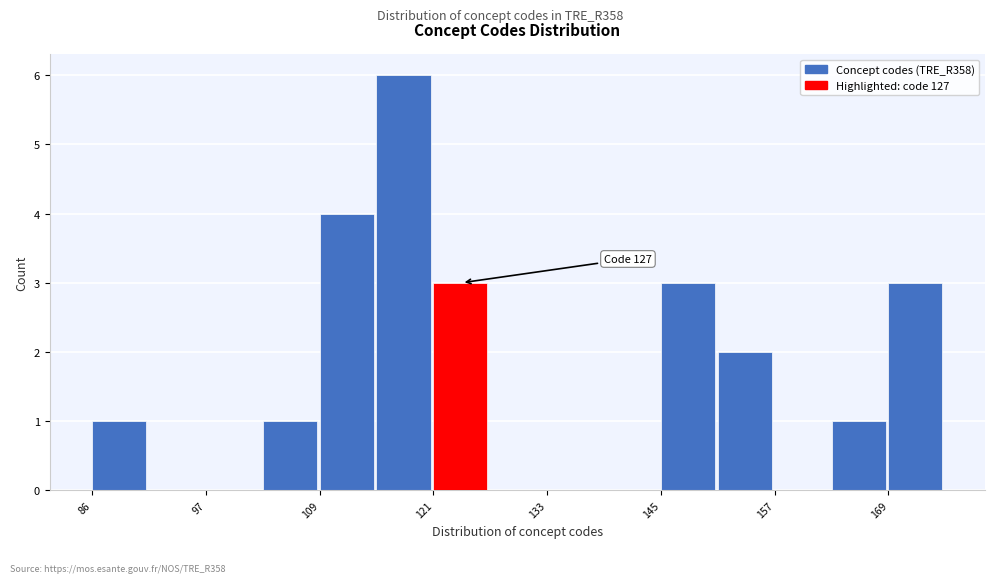

Read against the x-axis, roughly where is the centre of the tallest bar?

118